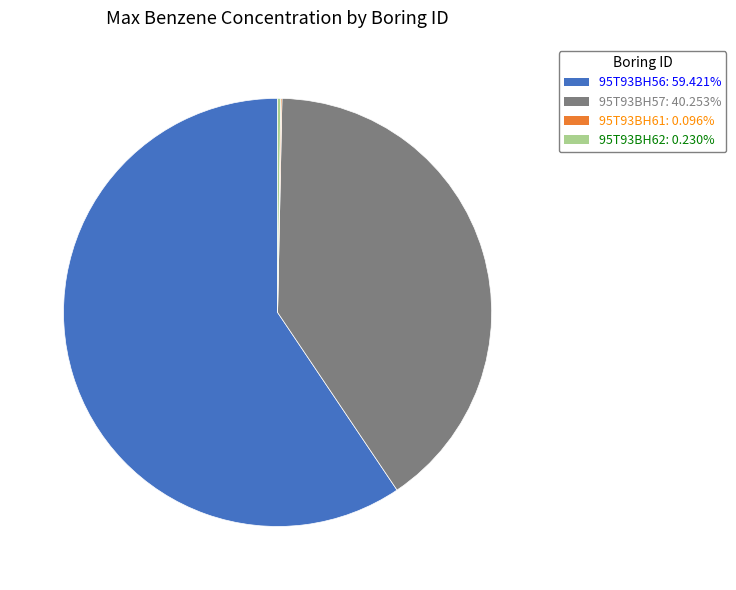

Is there a majority slice in this chart?

Yes